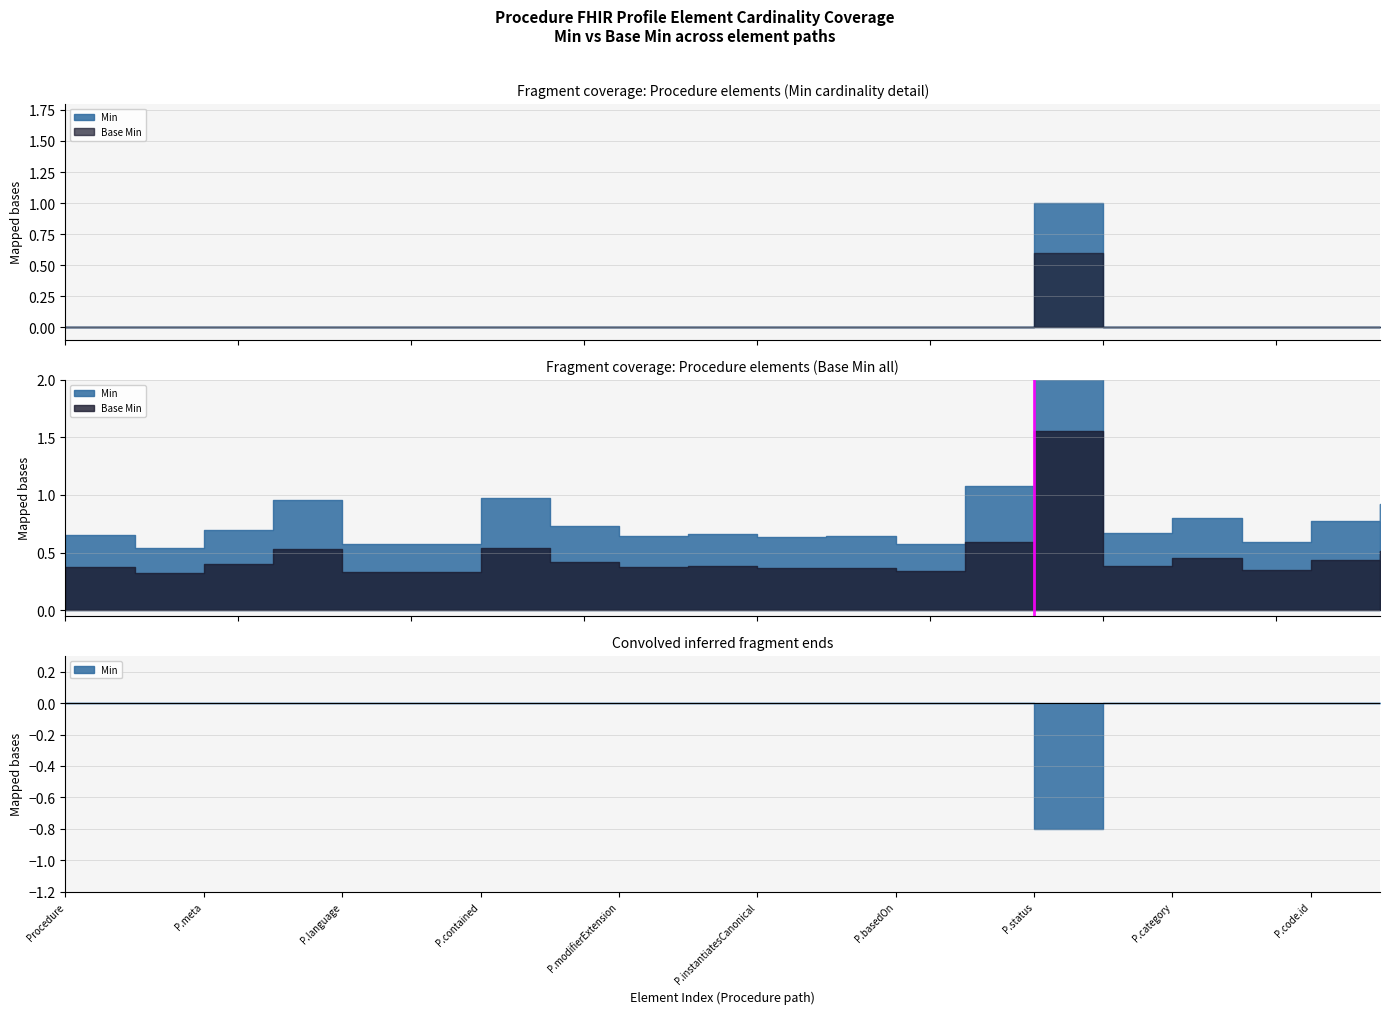

Is the value of Base Min at Procedure.id greater than the value of Min at Procedure.code?

No